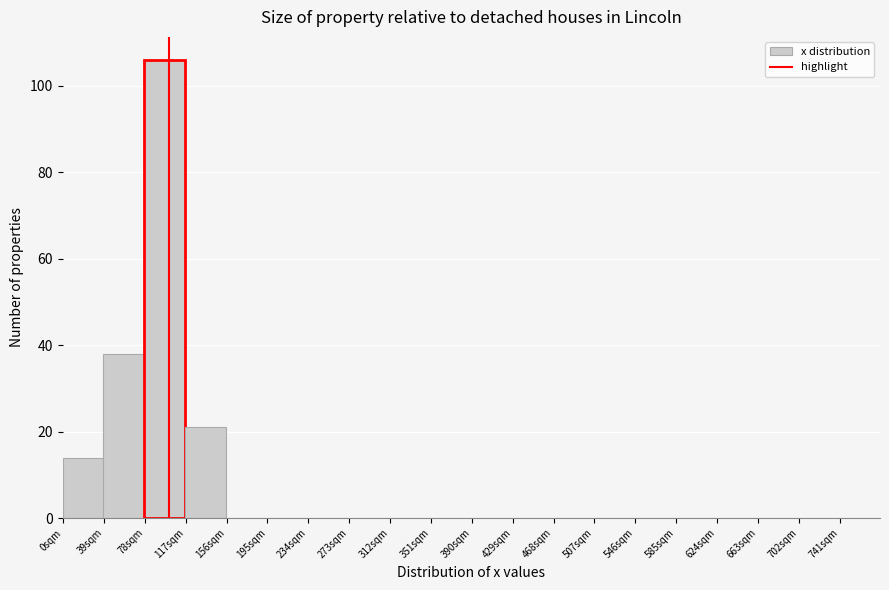

Which range on the x-axis has the tallest bar?

77.5 to 116.5